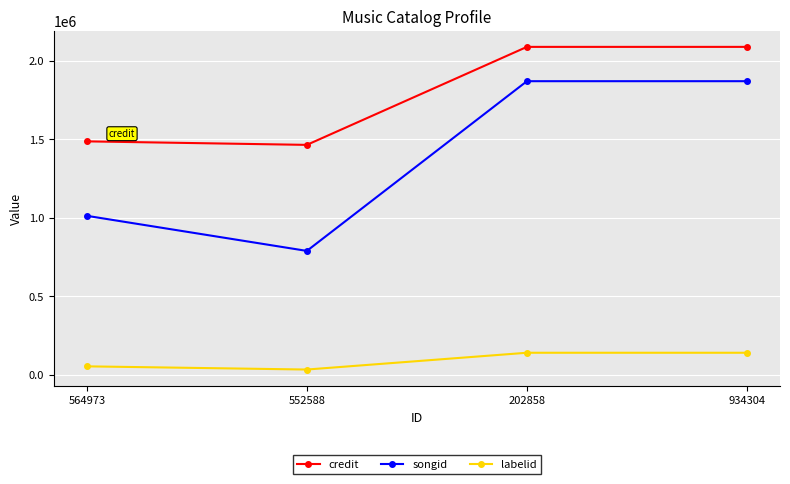

What is the label of the 4th point from the left?

934304